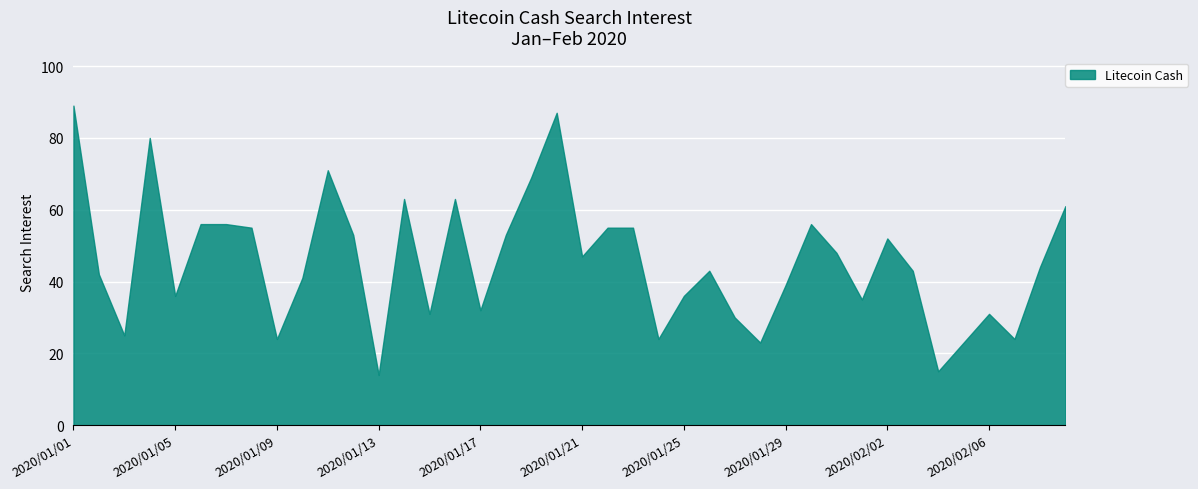

The chart shows a value of 80 at 2020/01/04. True or false?

True